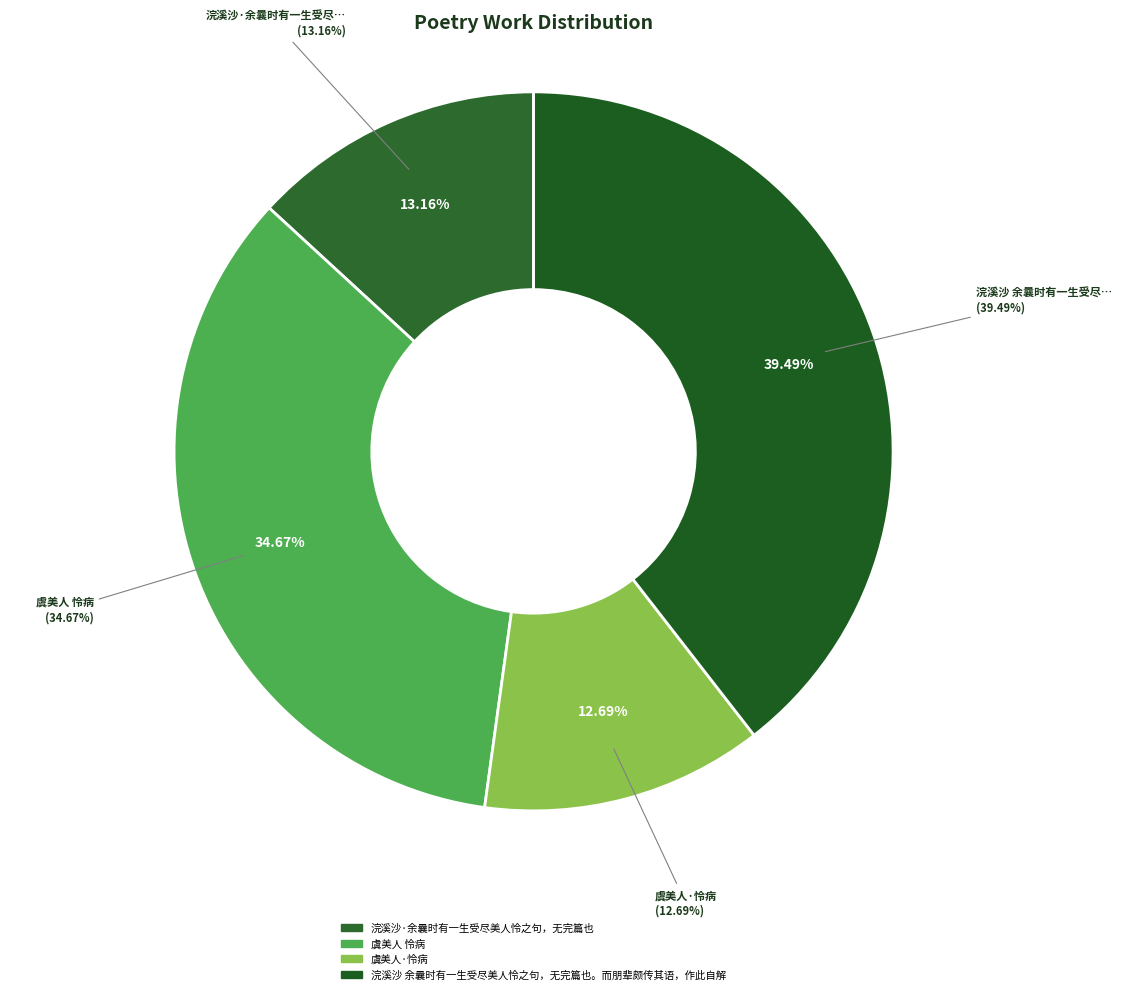

What is the smallest slice in the pie chart?

虞美人·怜病